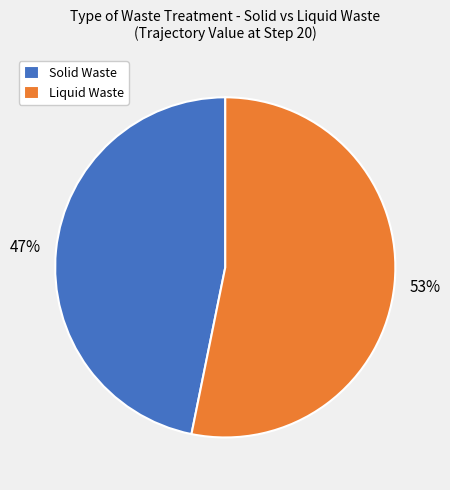

Rank the categories by value from highest to lowest.

Liquid Waste, Solid Waste